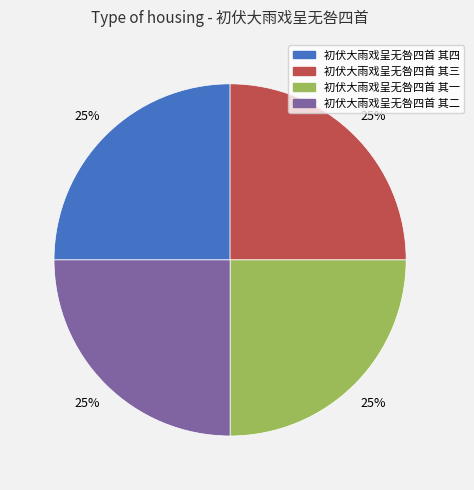

To the nearest percent, what portion does 初伏大雨戏呈无咎四首 其一 represent?

25%